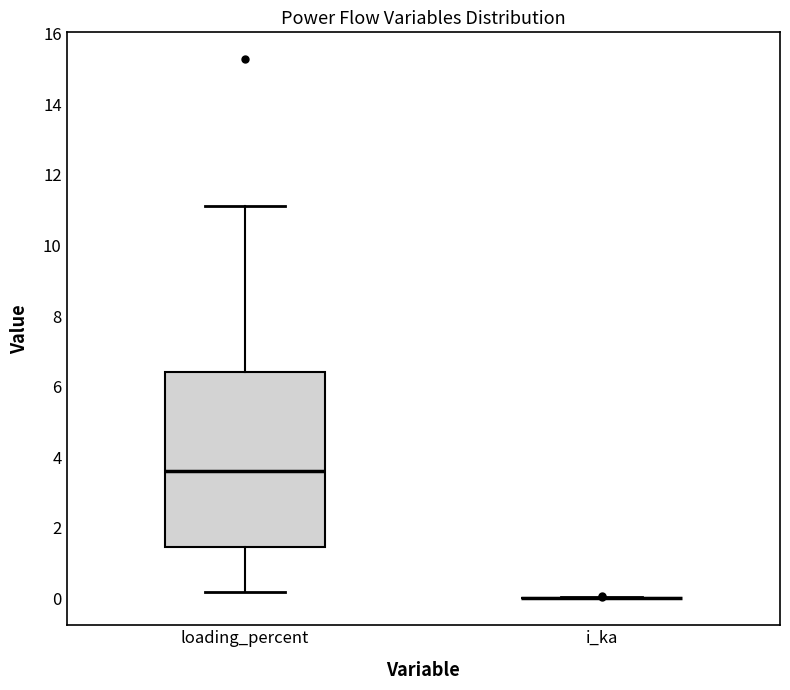

Reading left to right, transcribe this box plot: for each box, give where its median line is, the range the box spans, and where its two whiskers end, as read against the y-axis. The values are not printed on the chart, so give them approximately, as read against the axis.

loading_percent: median 3.6, box 1.4 to 6.4, whiskers 0.2 to 11.2
i_ka: box collapsed to a line at 0.0, whiskers 0.0 to 0.0